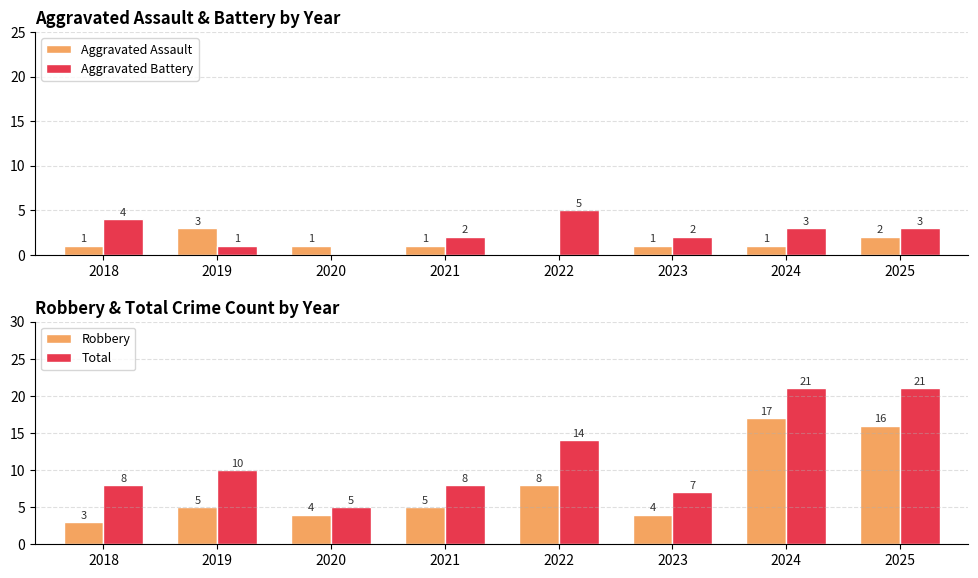

Is the value of Total at 2019 greater than the value of Aggravated Assault at 2023?

Yes